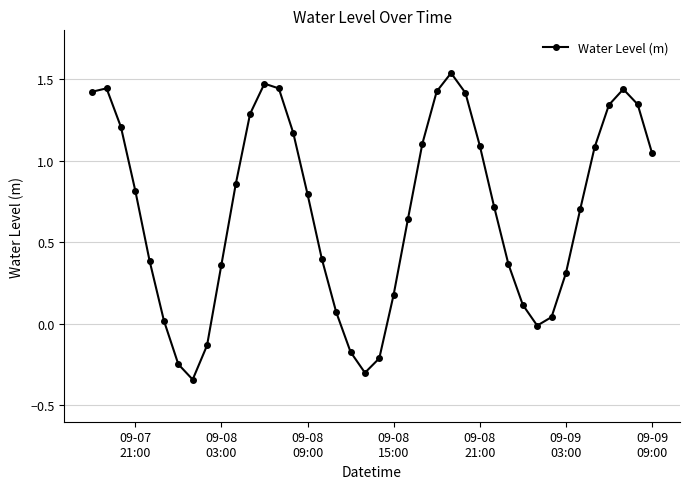

What is the value of the 16th point from the left?

0.8